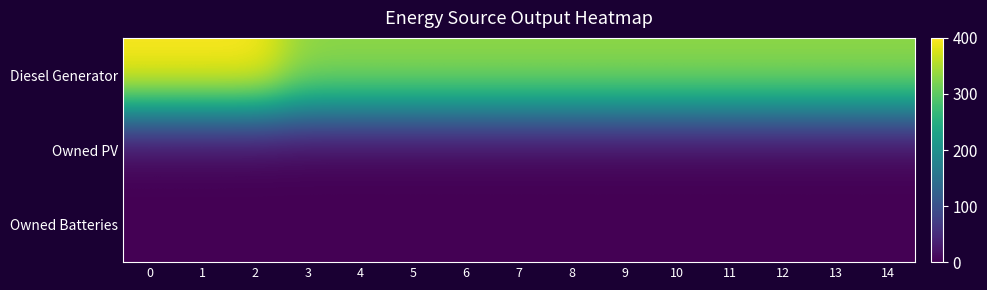

At how many categories does at least one series exceed 320?

15